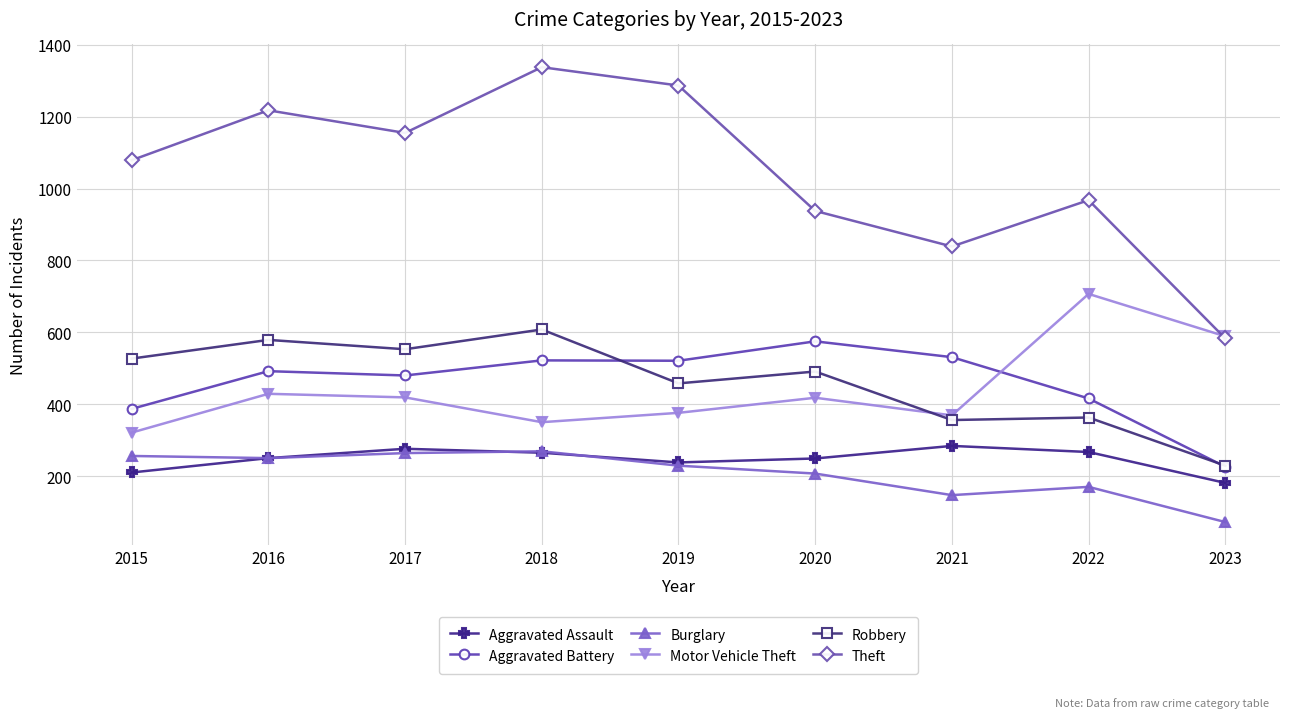

The Theft series shows 663 at 2022. True or false?

False